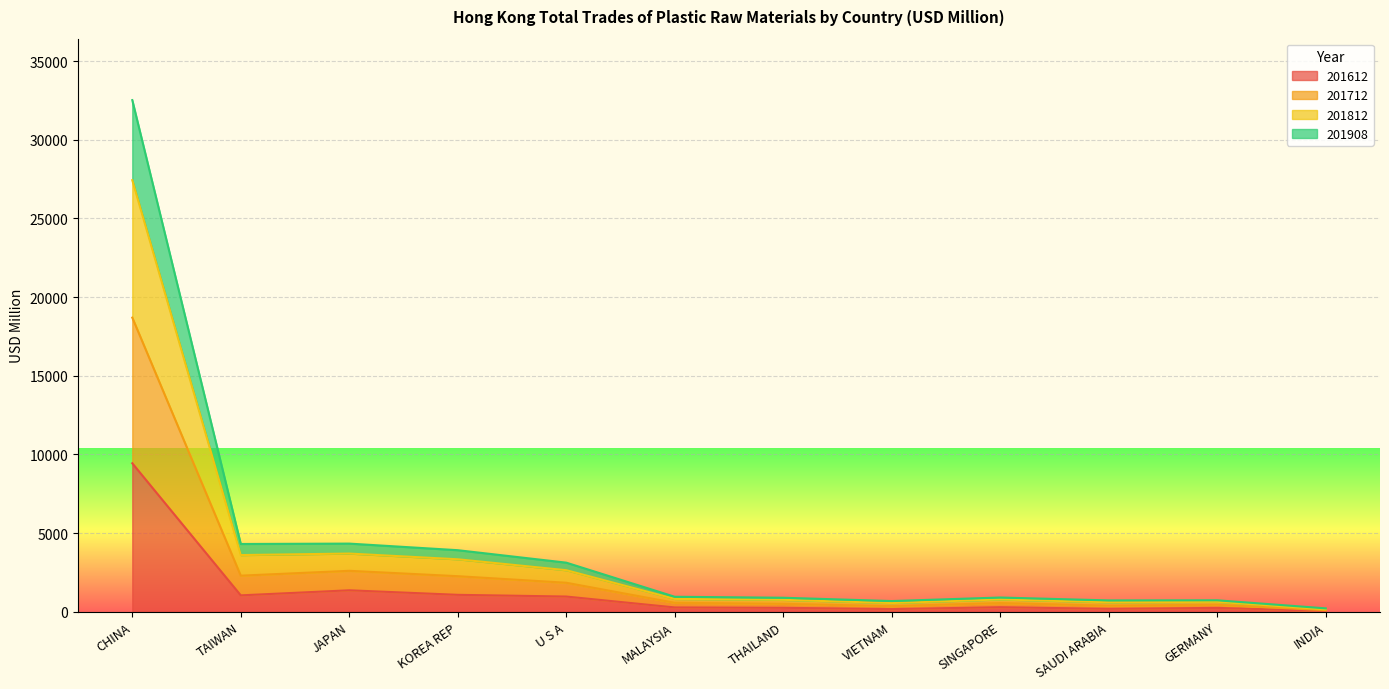

Which category has the highest value in the 201612 series?

CHINA